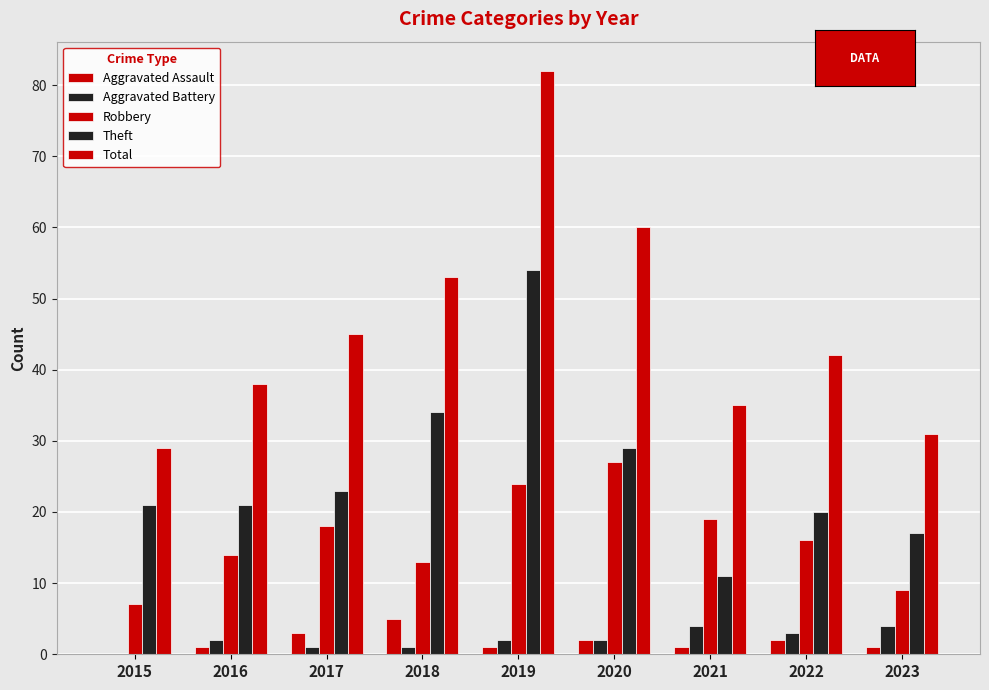

Count the number of categories in the chart.

9